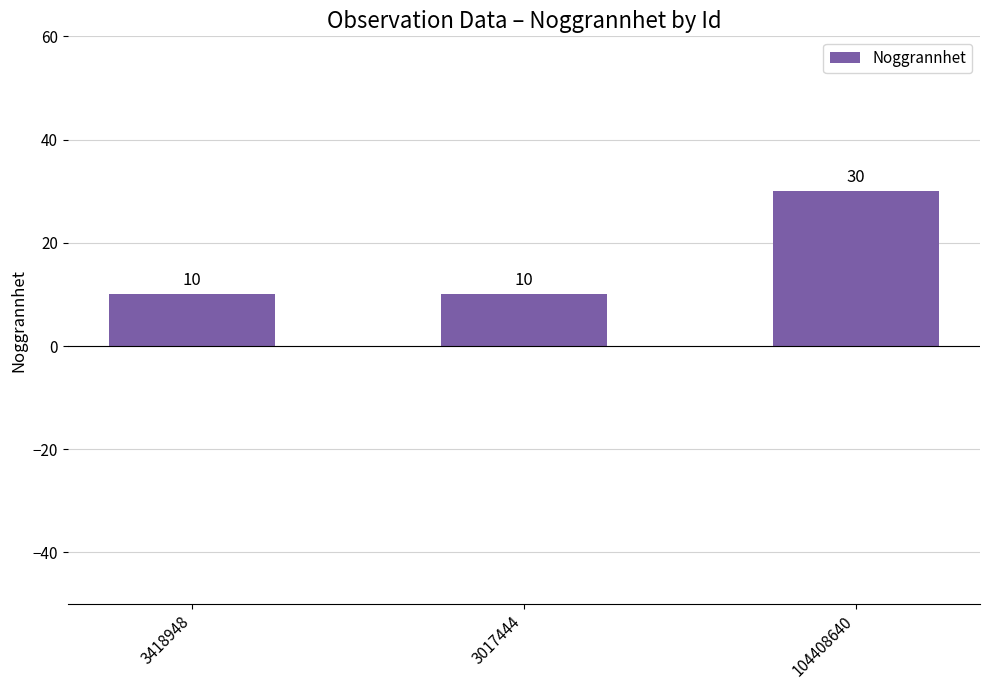

Does the chart contain stacked bars?

No